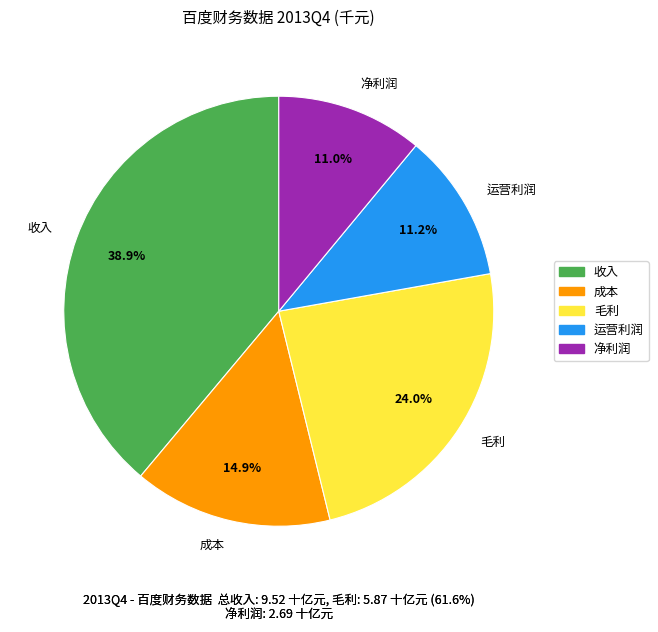

The 净利润 slice represents 11% of the pie. True or false?

True